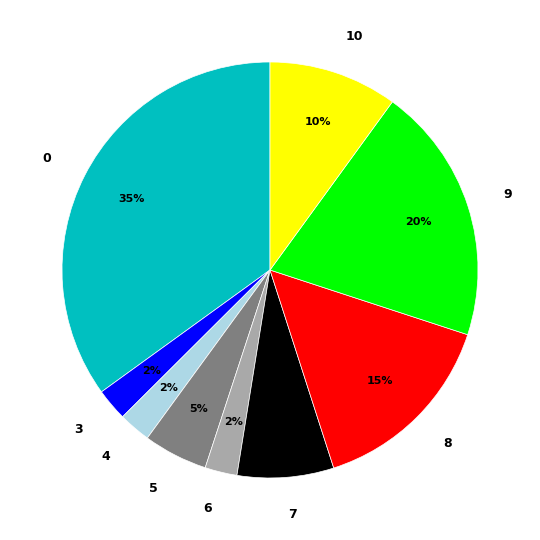

Approximately how many times larger is the value at 6 compared to 4?

1.0